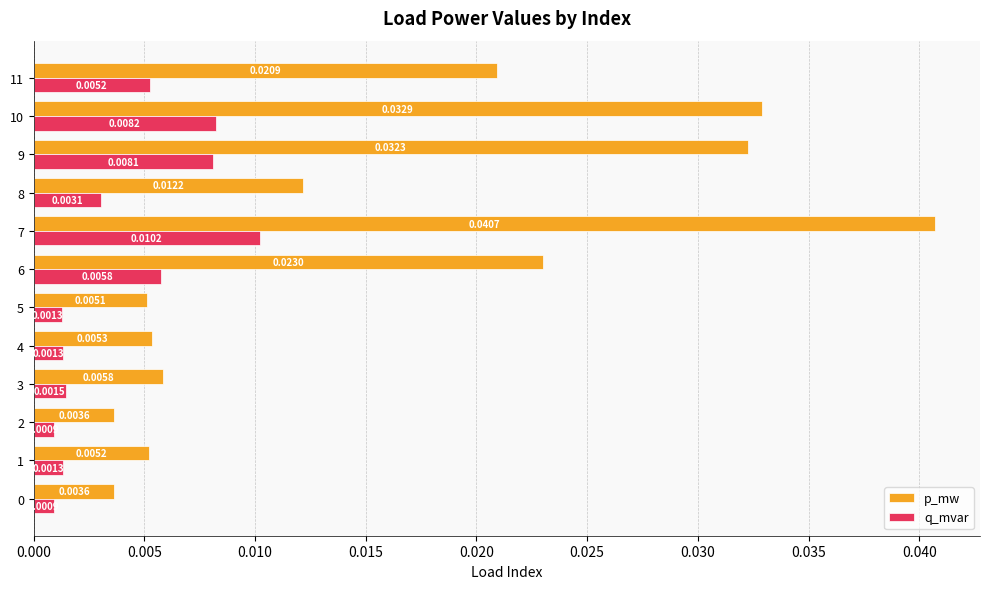

How many series are shown in this chart?

2